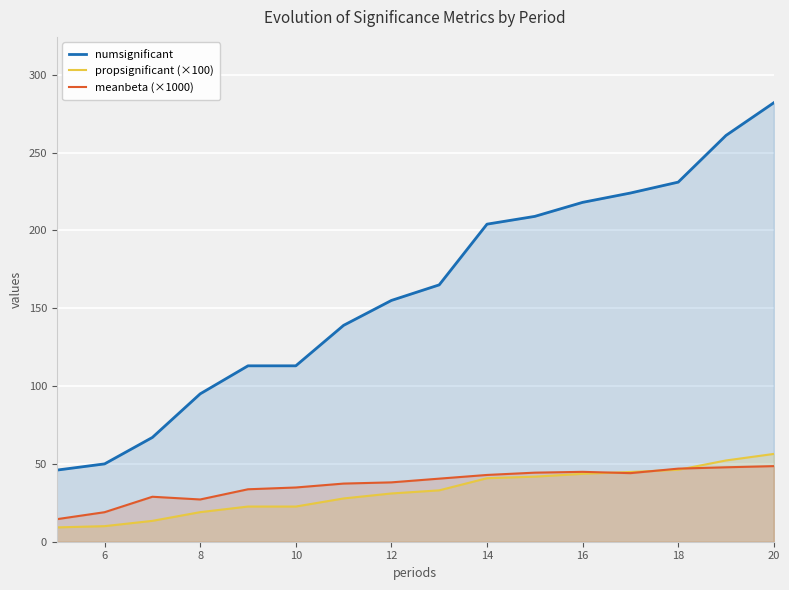

At which category does the chart reach its peak across all series?

20